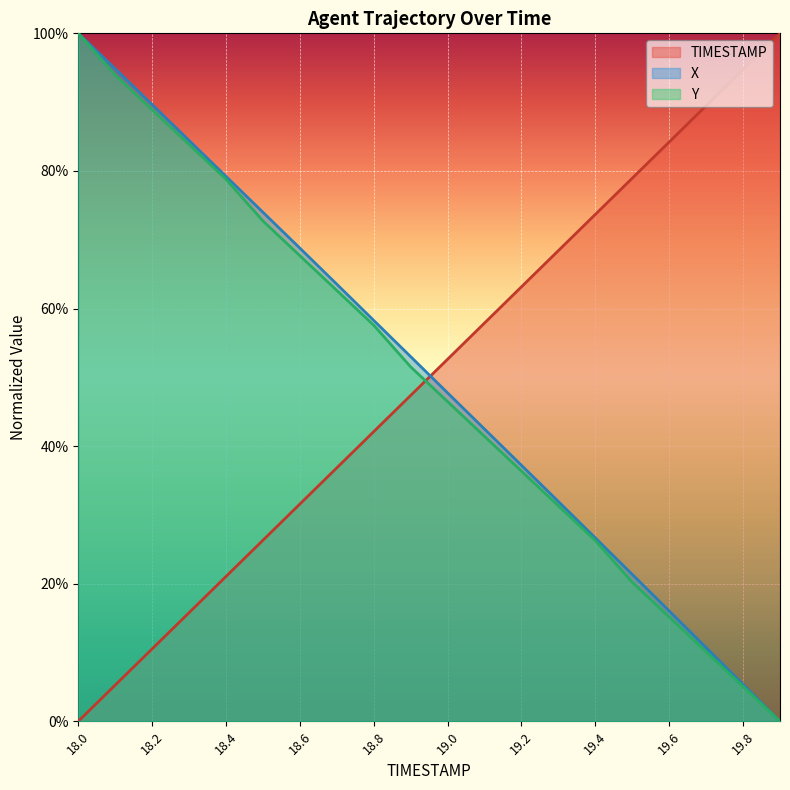

Which category has the highest value across all series?

19.9